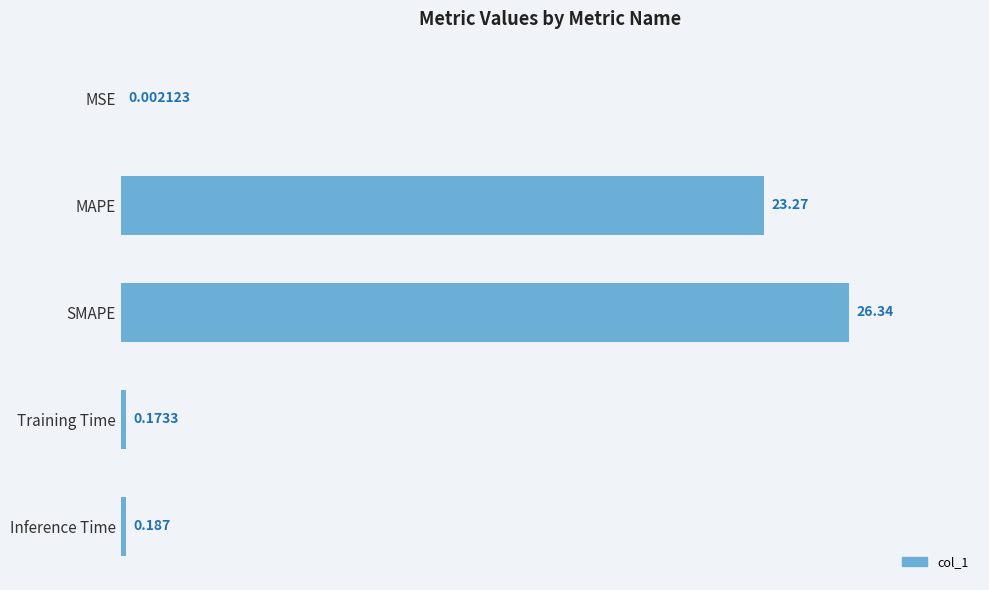

Where is the data nearest to the value 13?

MAPE